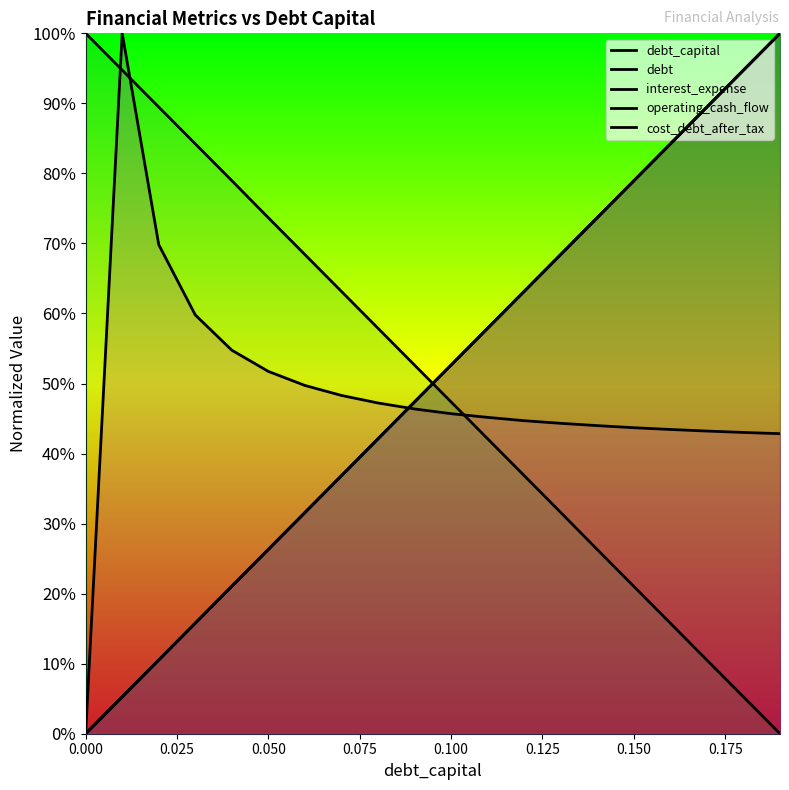

How many lines are shown in the chart?

5